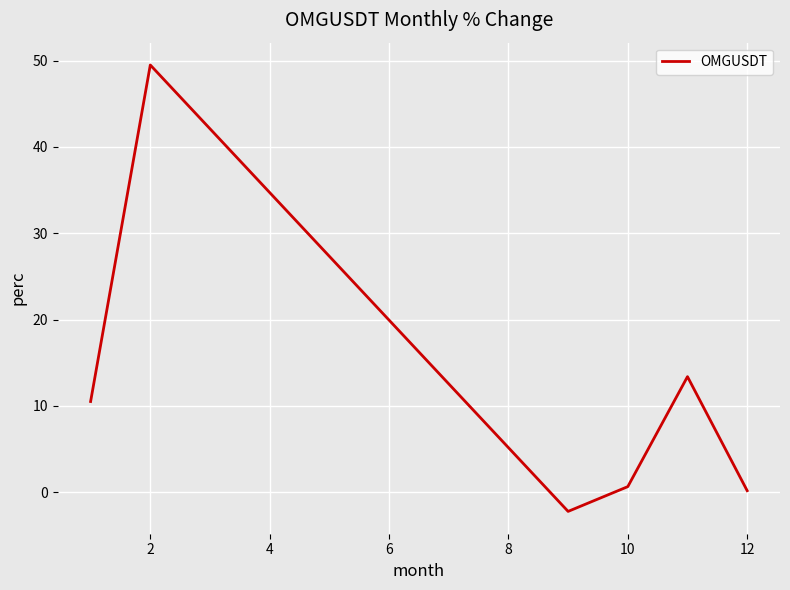

What is the average value?

12.0